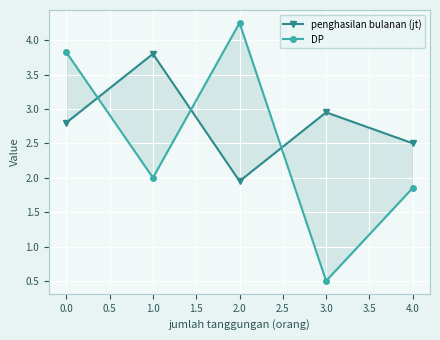

Does the chart display data point markers on the line(s)?

Yes